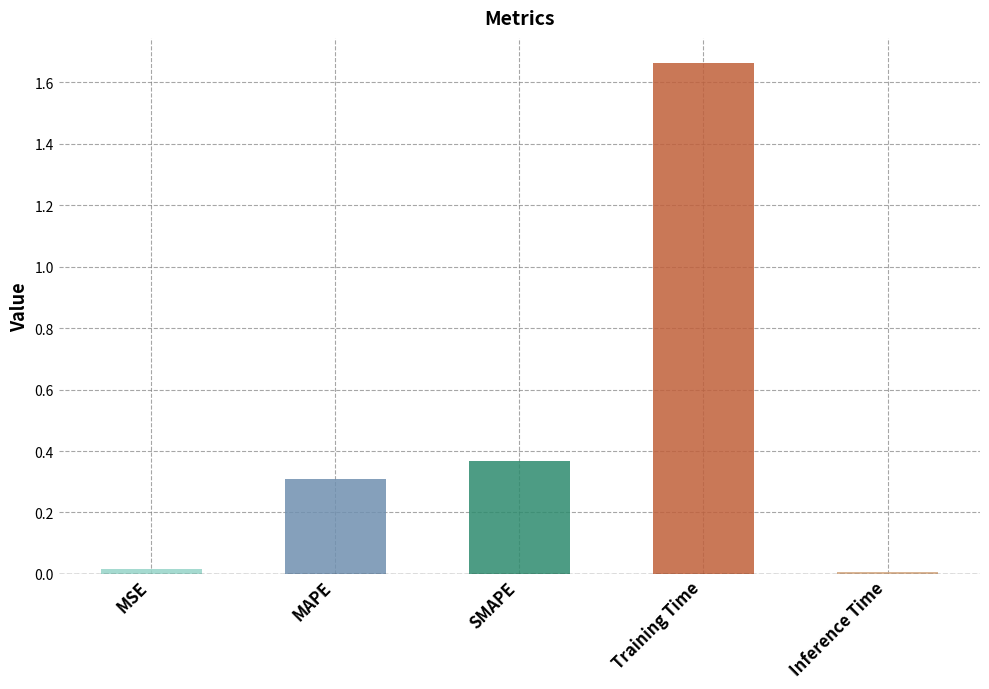

What is the sum of the values at MSE and MAPE?

0.3